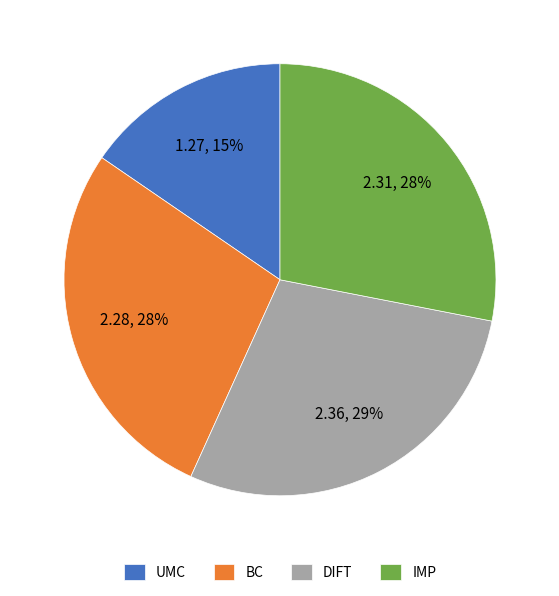

Which has a higher value, UMC or DIFT?

DIFT